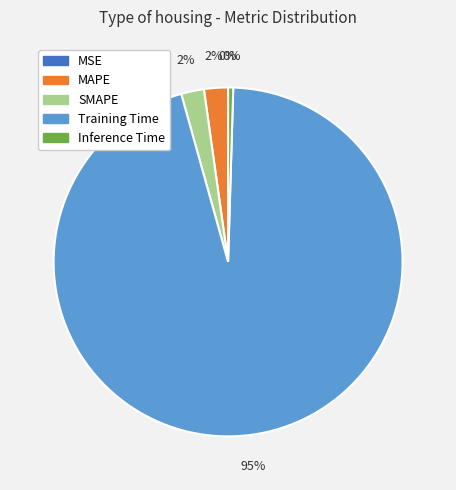

Between Training Time and Inference Time, which is larger?

Training Time